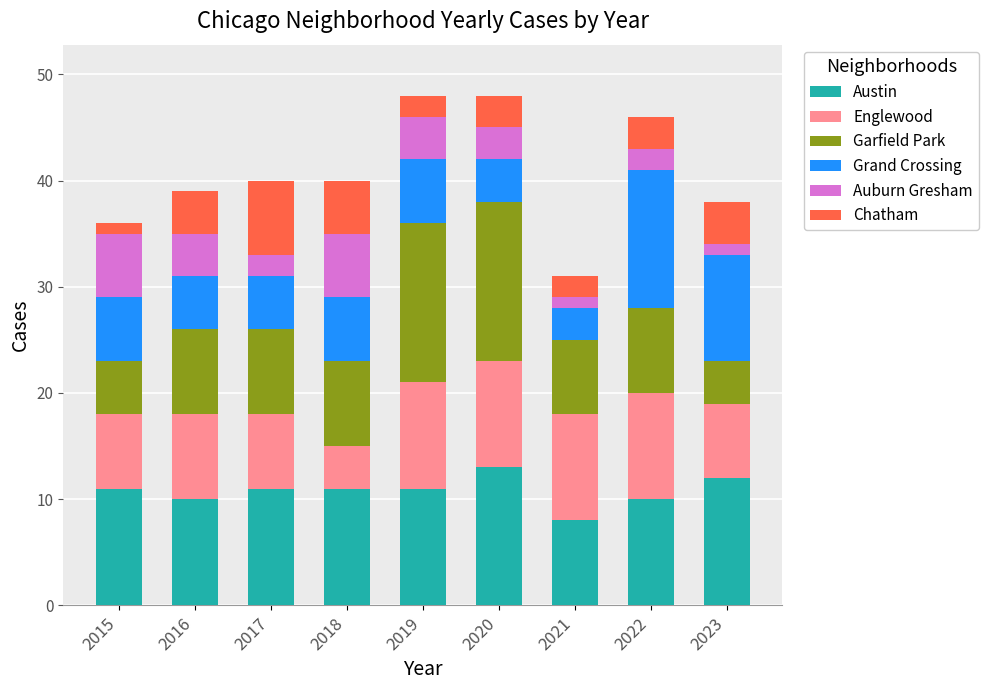

What is the lowest value of the Austin series?

8